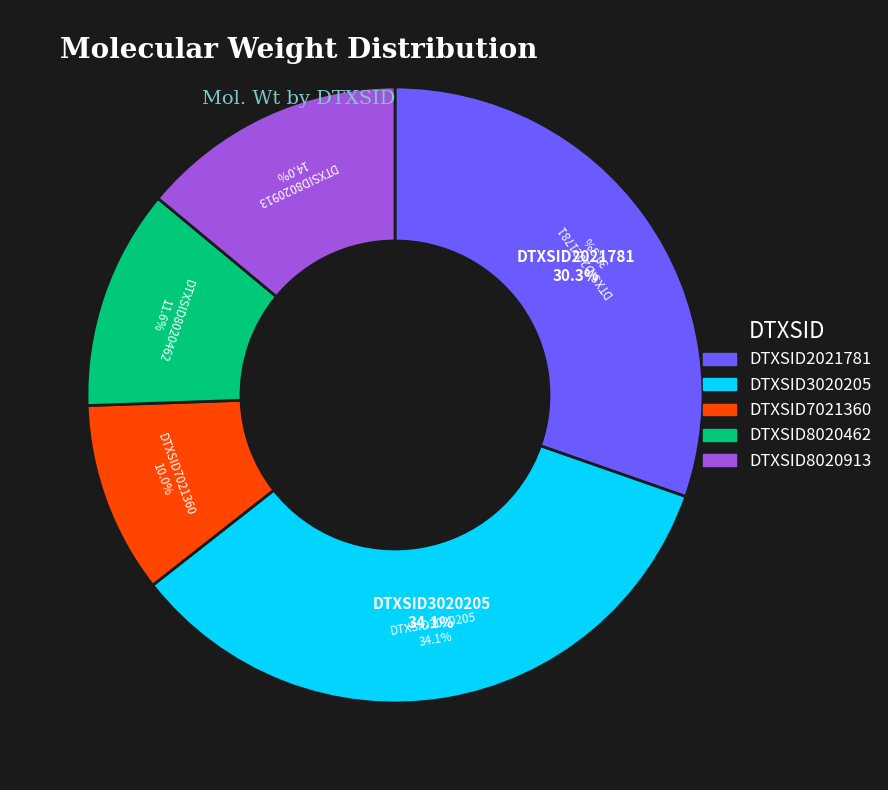

What is the ratio of the value at DTXSID8020913 to the value at DTXSID2021781?

0.5